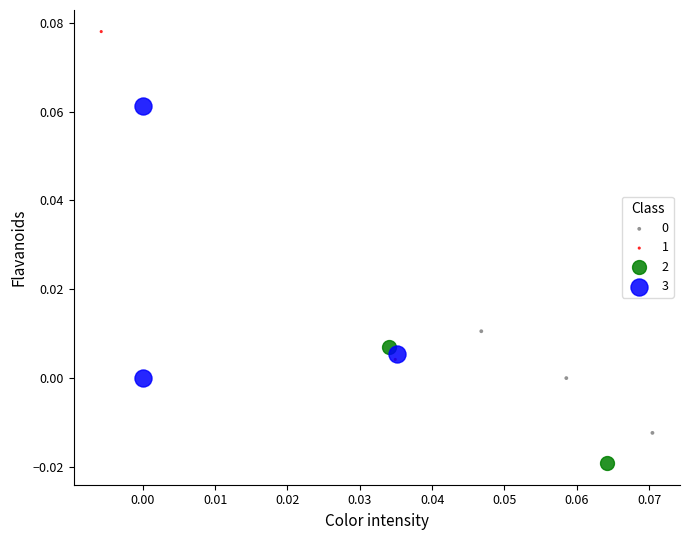

Which series reaches the maximum Y coordinate?

1